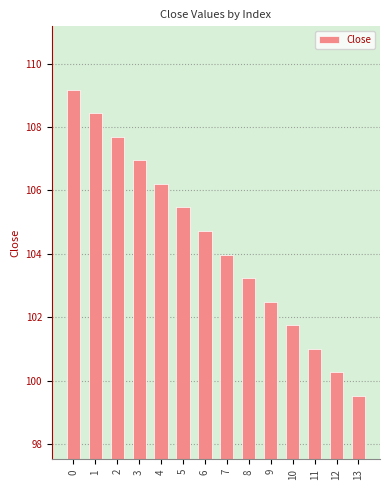

True or false: the data shows 187.2 at 5.

False